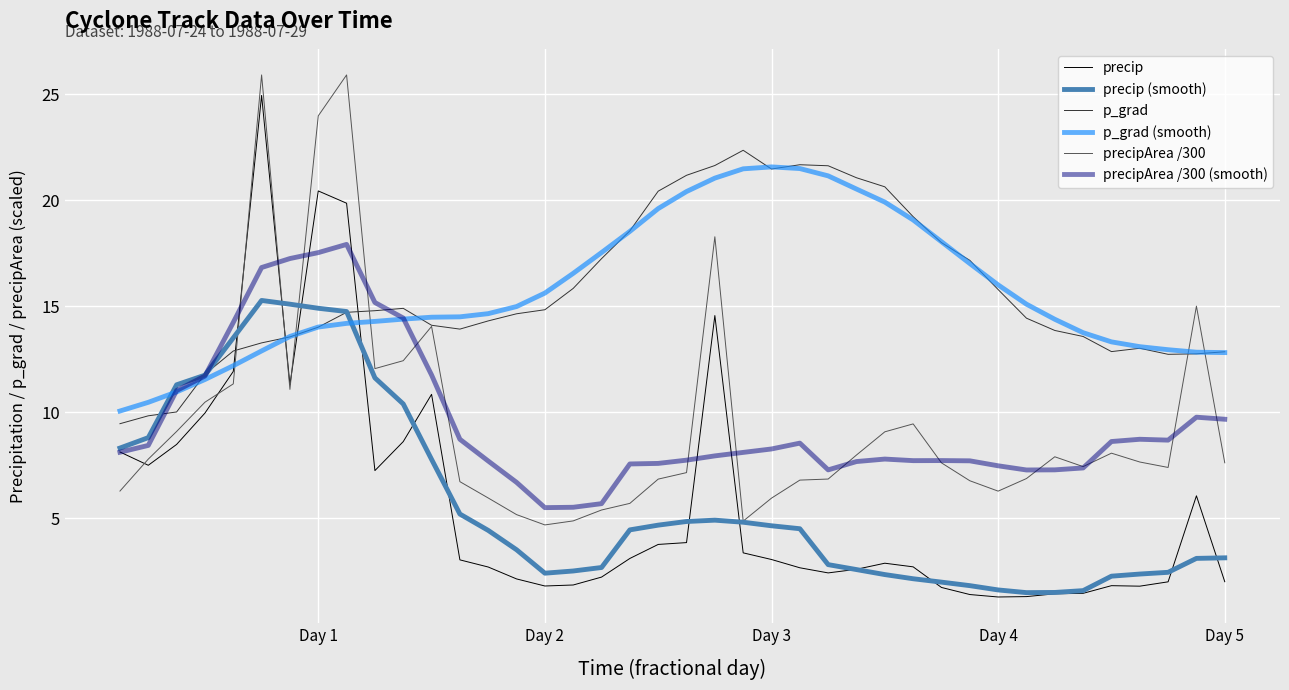

How many lines are shown in the chart?

6